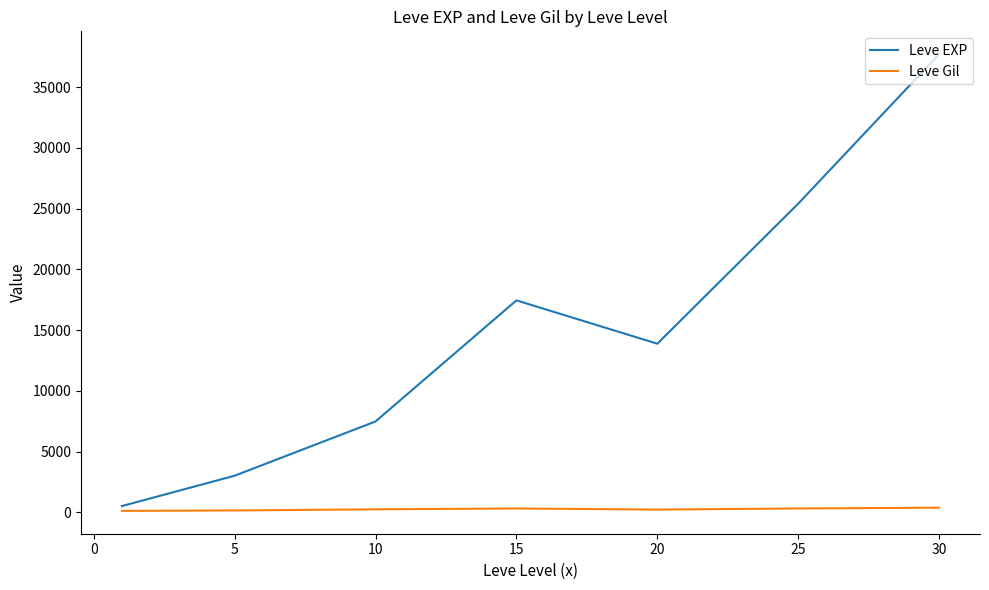

What is the sum of all Leve Gil values?

1725.6